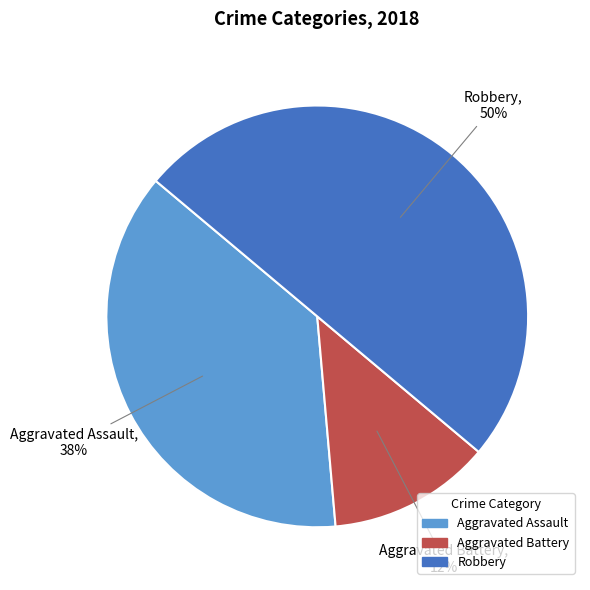

Which slice is the smallest?

Aggravated Battery